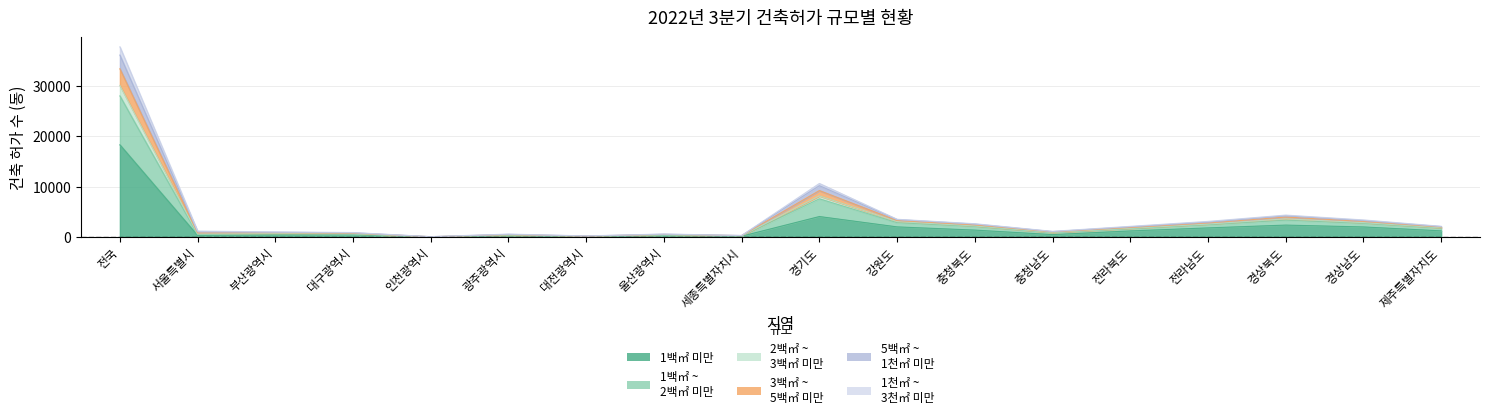

True or false: 2백㎡ ~
3백㎡ 미만 and 5백㎡ ~
1천㎡ 미만 intersect in this chart.

False